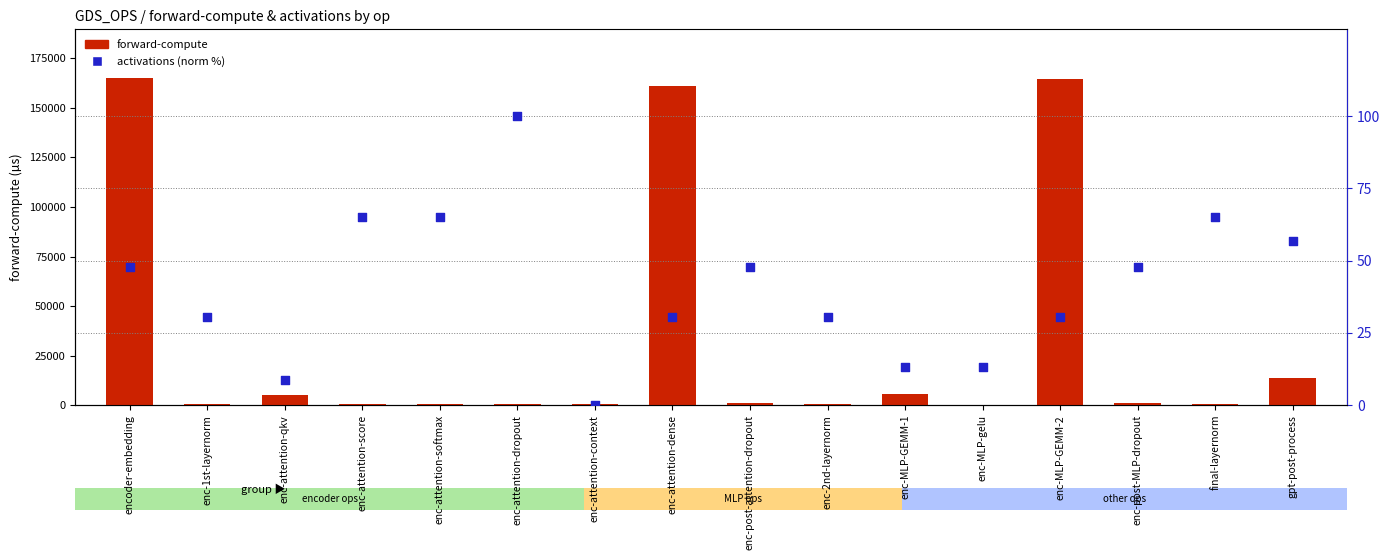

What is the total value across all series at enc-attention-softmax?

505.7